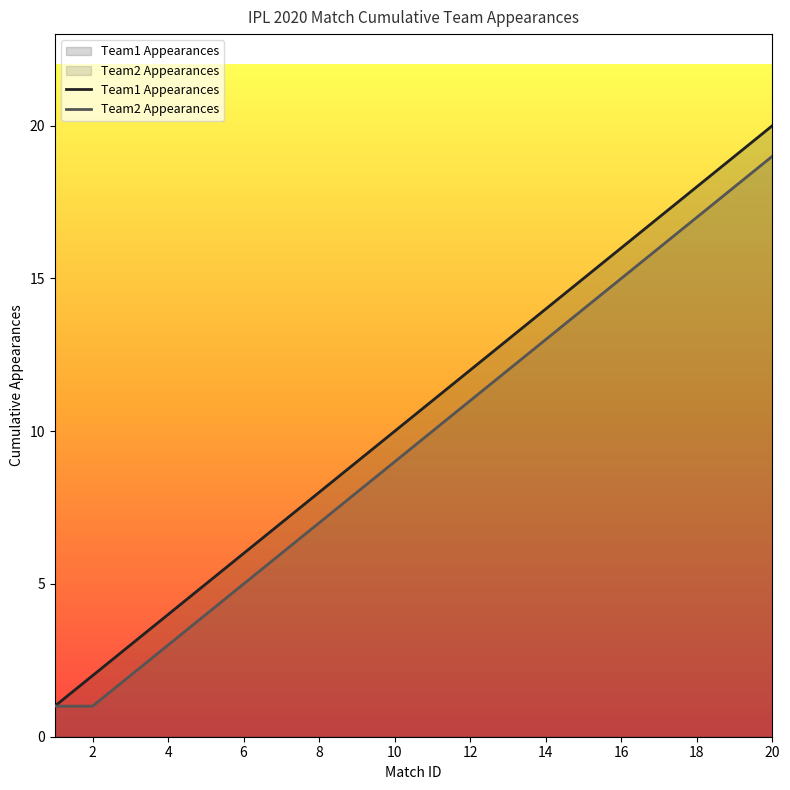

Which series has the largest range (max minus min)?

Team1 Appearances